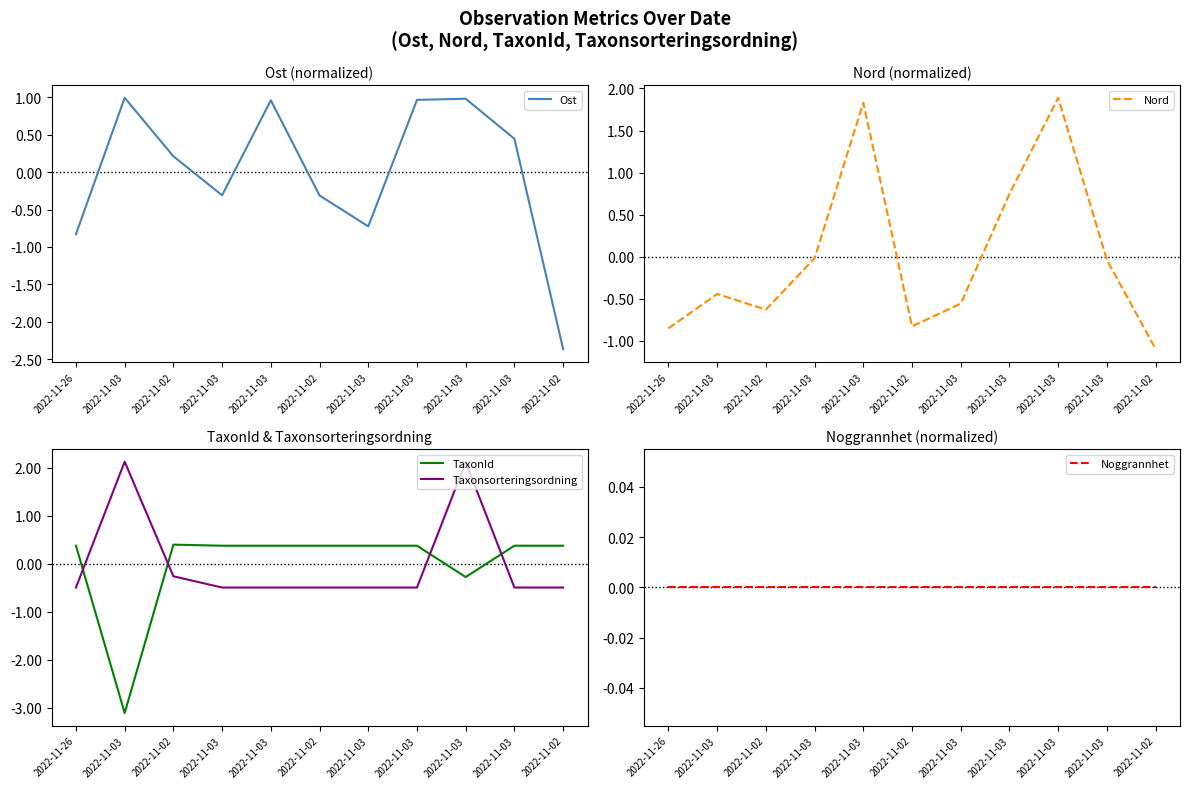

What is the label of the 6th point from the left?

2022-11-02